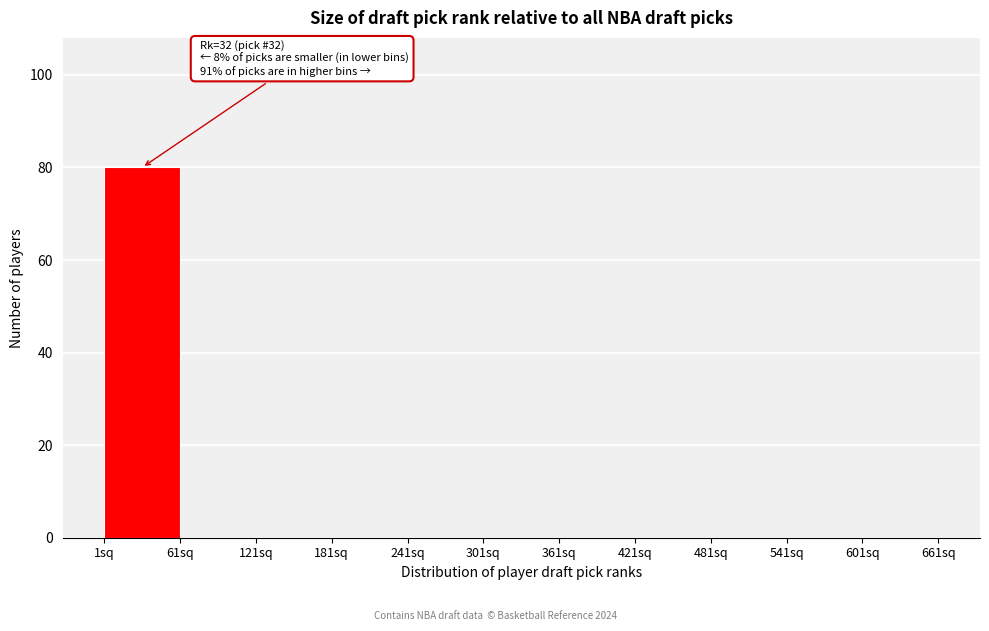

Over which range of the x-axis is the bar tallest?

1 to 61